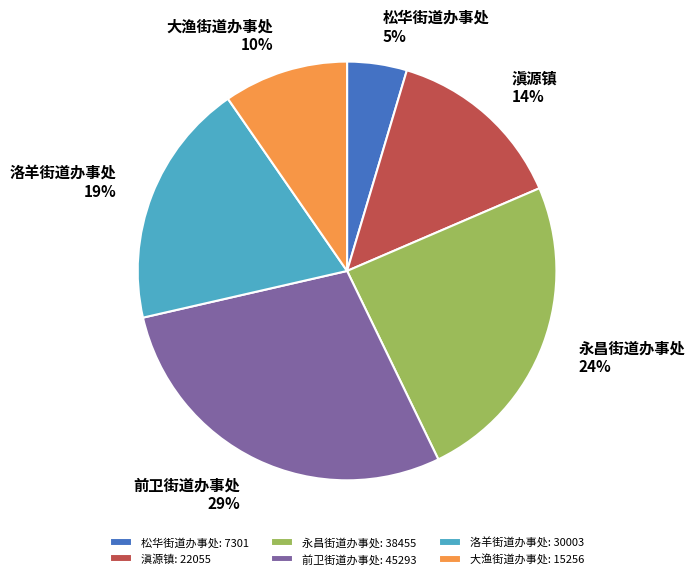

Count the number of slices in the pie.

6